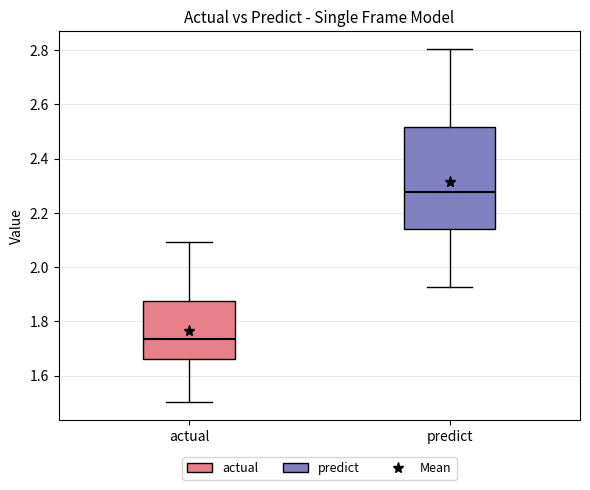

Where does the upper whisker of the box for actual end on the y-axis? The values are not printed on the chart, so give them approximately, as read against the axis.

2.10